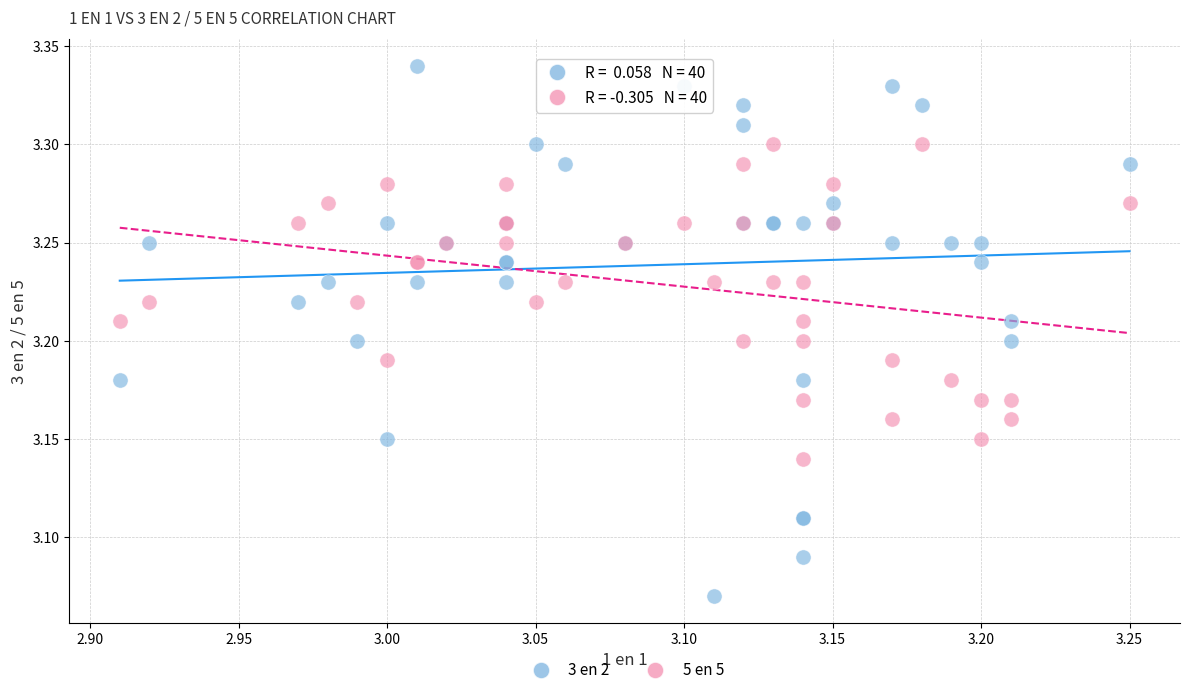

Which series reaches the minimum Y coordinate?

3 en 2